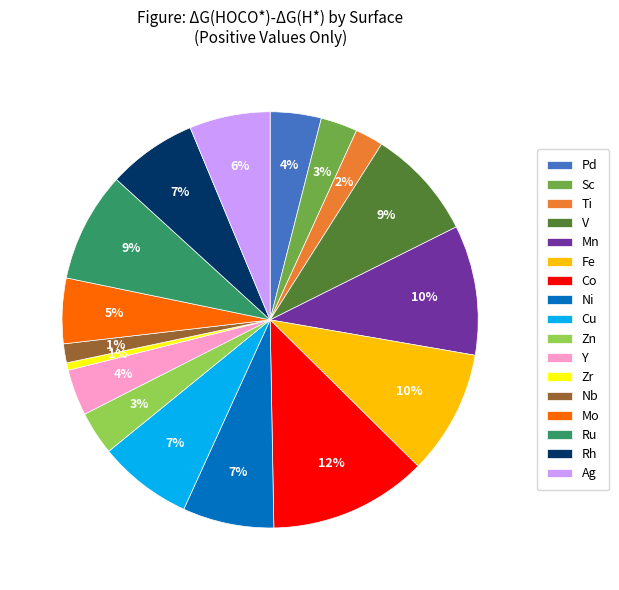

Does Mn represent more than half of the total?

No